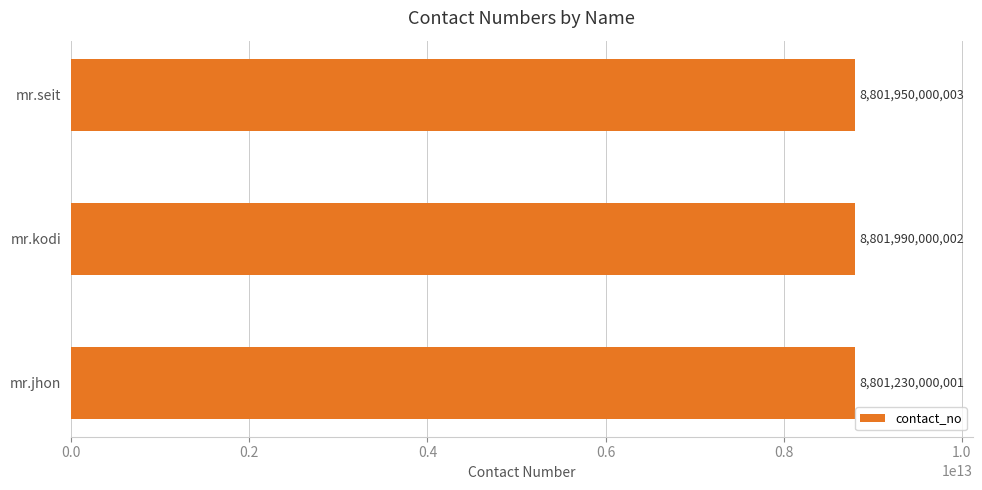

Reading bottom to top, what are all the values shown in this chart?

8801230000001	8801990000002	8801950000003